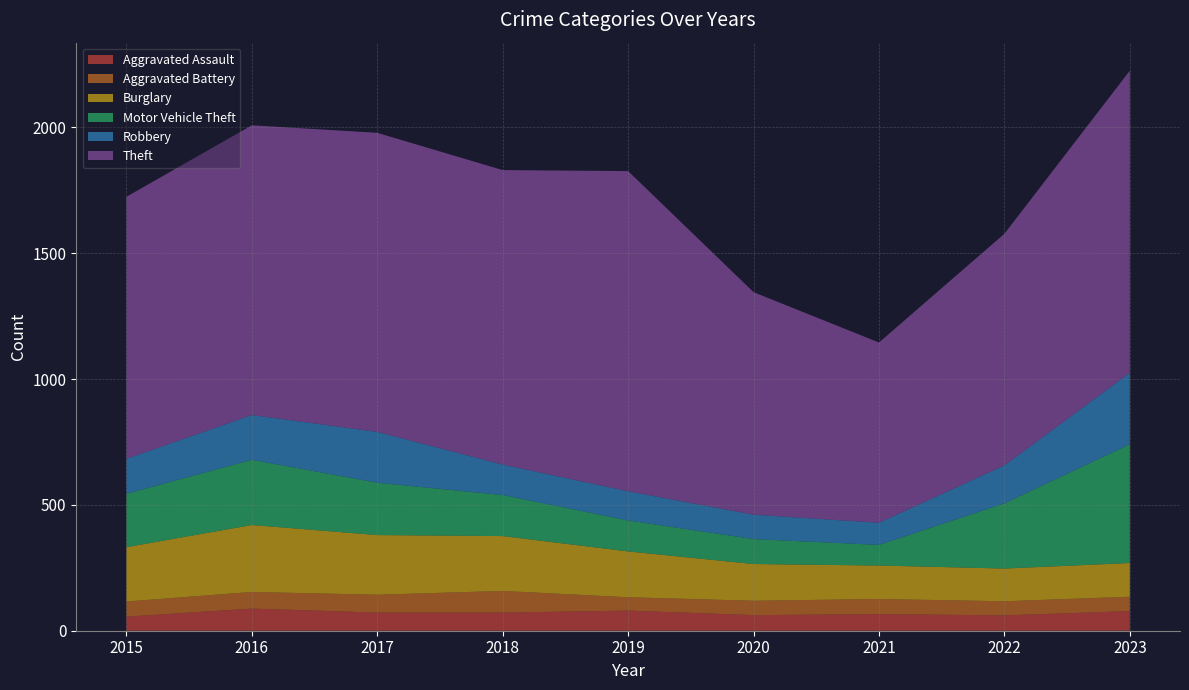

Reading left to right, list all the values displayed in this chart.

Aggravated Assault: 56	88	72	72	80	62	66	61	78
Aggravated Battery: 60	66	71	86	53	57	60	56	57
Burglary: 216	266	237	218	182	146	133	130	134
Motor Vehicle Theft: 212	259	208	163	123	99	82	259	472
Robbery: 139	178	202	121	116	97	88	151	284
Theft: 1041	1151	1188	1170	1272	884	716	920	1200